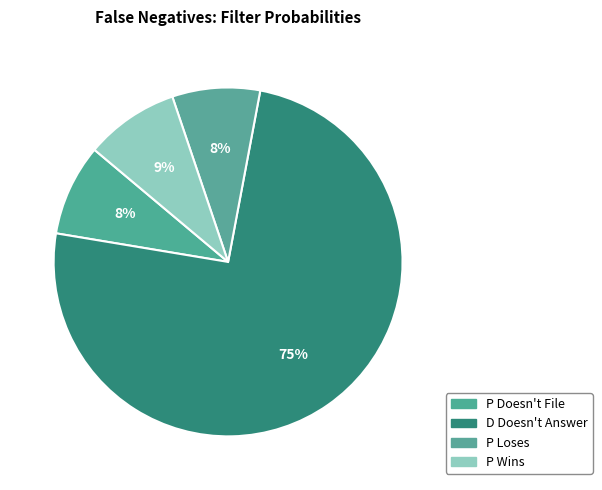

Does any single category account for the majority?

Yes